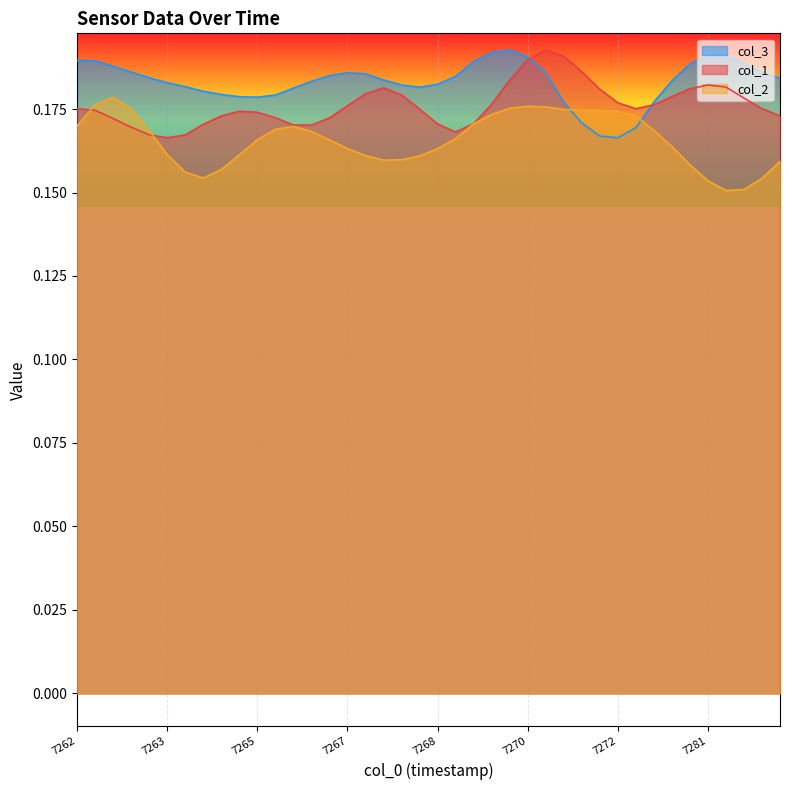

Which series has the largest total across all categories?

col_3